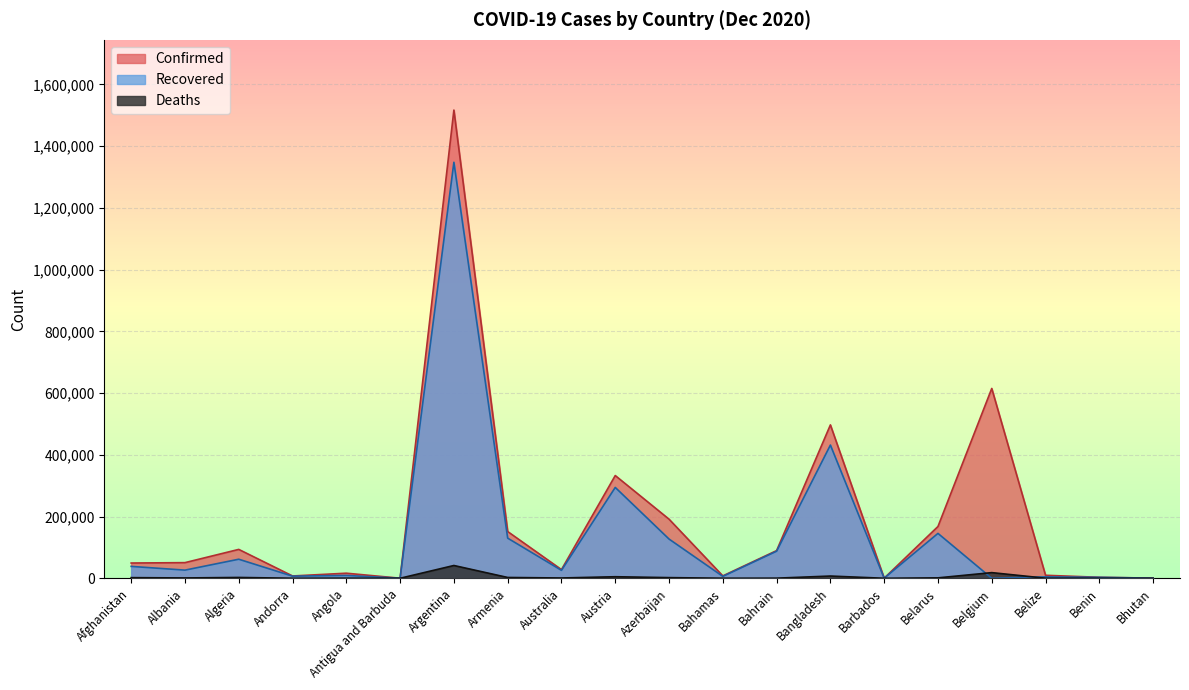

How many data points in Confirmed are above 50637?

9